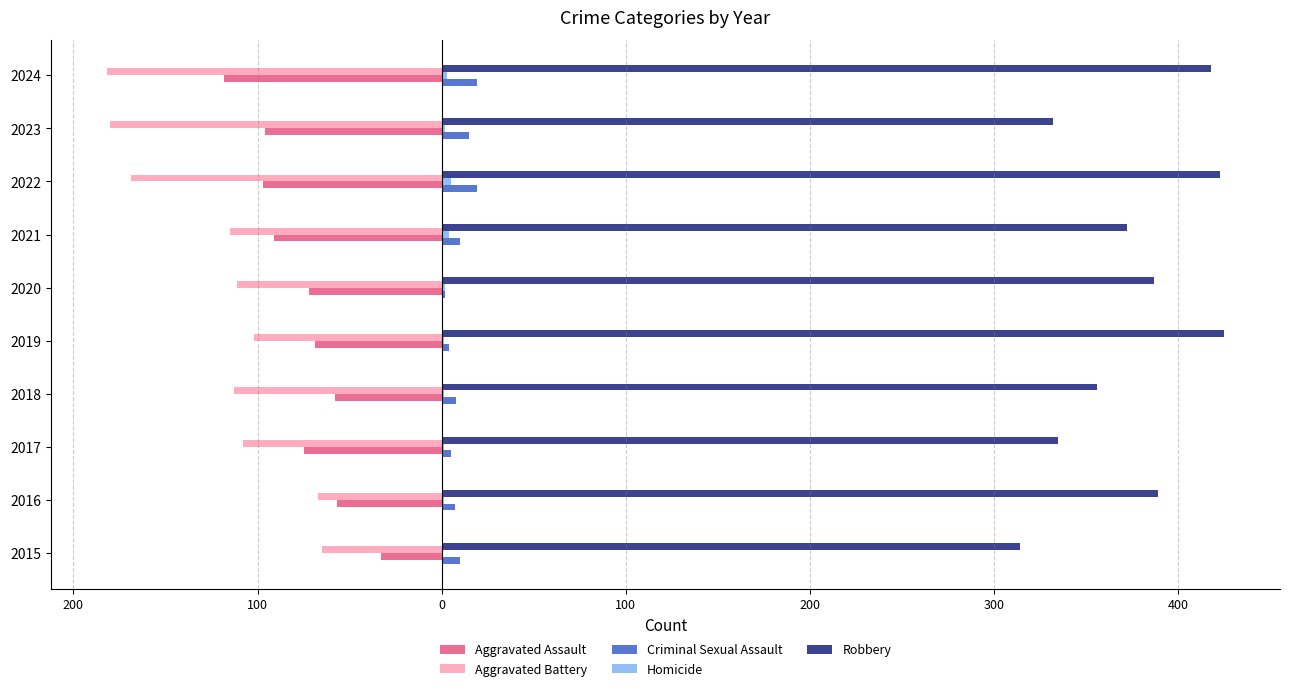

How many categories are shown in the chart?

10